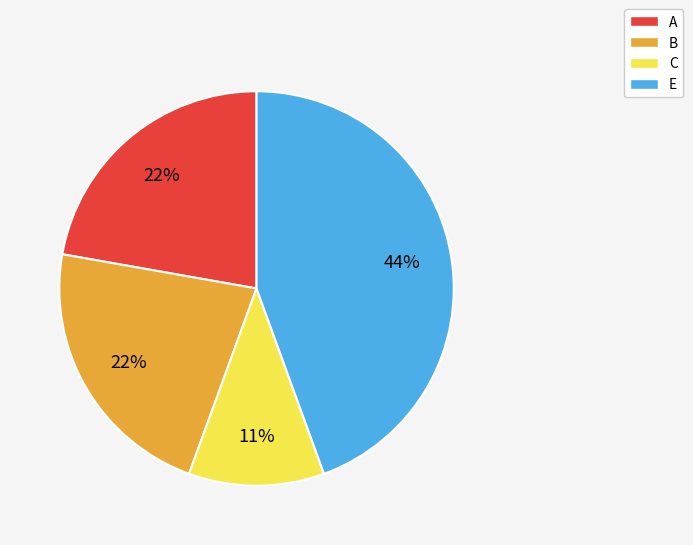

Is there any slice that represents more than half of the pie?

No